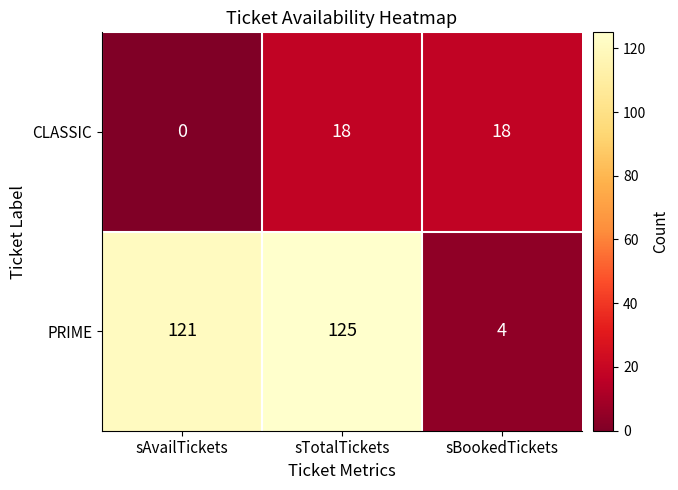

Rank the series by their maximum value, from highest to lowest.

PRIME, CLASSIC